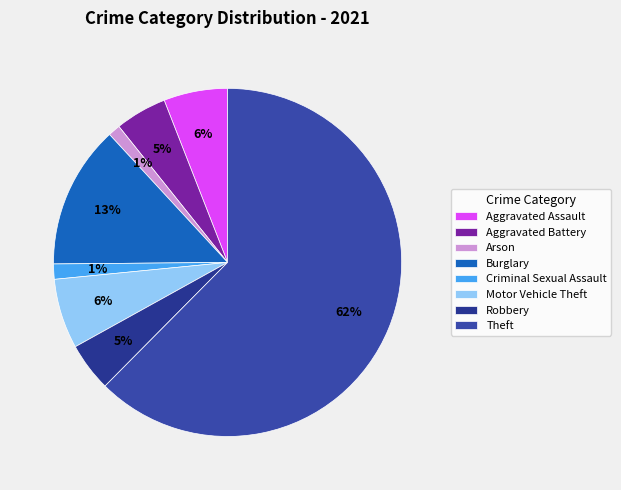

How many slices are in this pie chart?

8